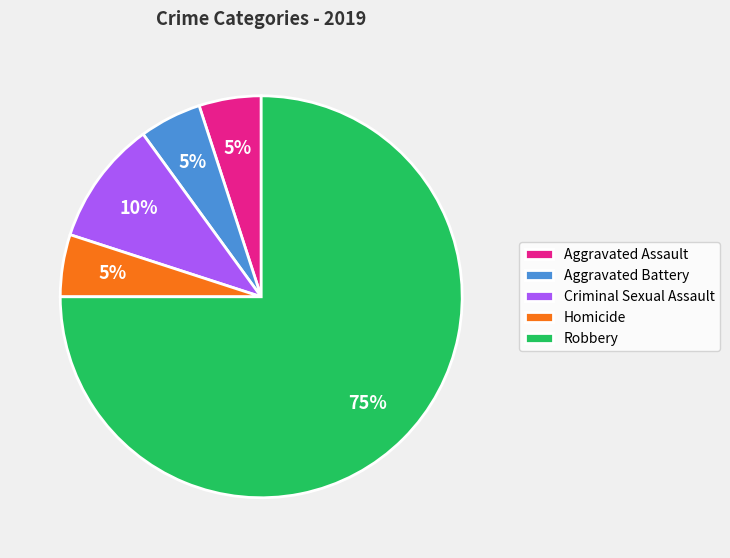

What is the majority slice?

Robbery